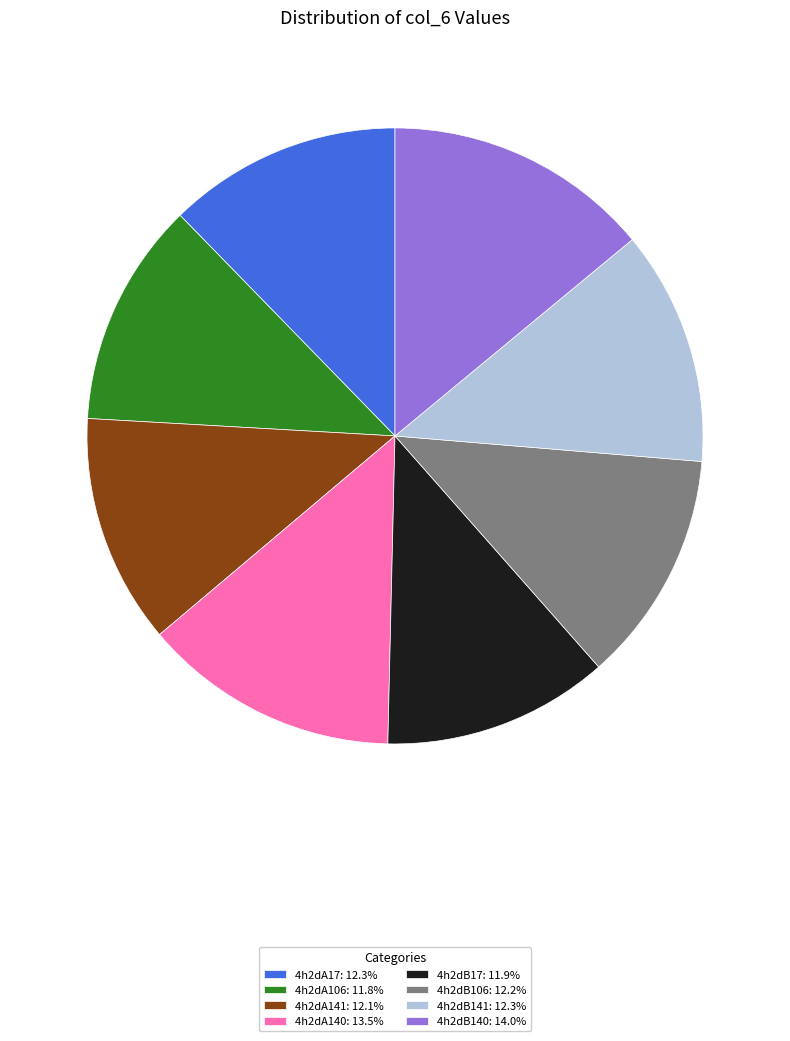

Combined, do 4h2dB141: 12.3% and 4h2dA17: 12.3% account for over 50%?

No